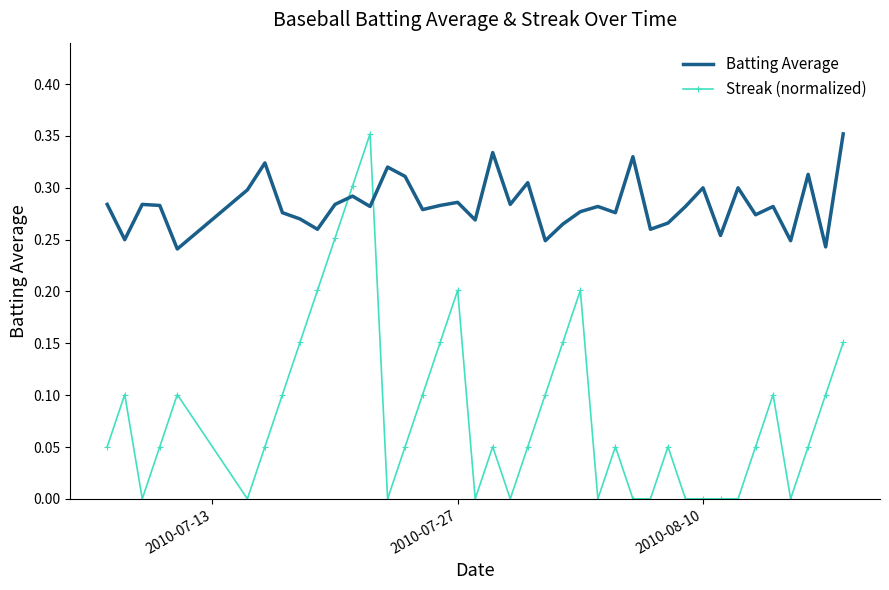

Which series has the largest range (max minus min)?

Streak (normalized)